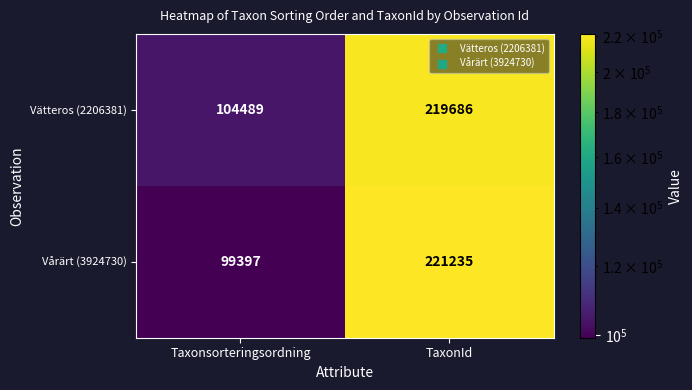

Which label corresponds to the largest value in the chart?

TaxonId